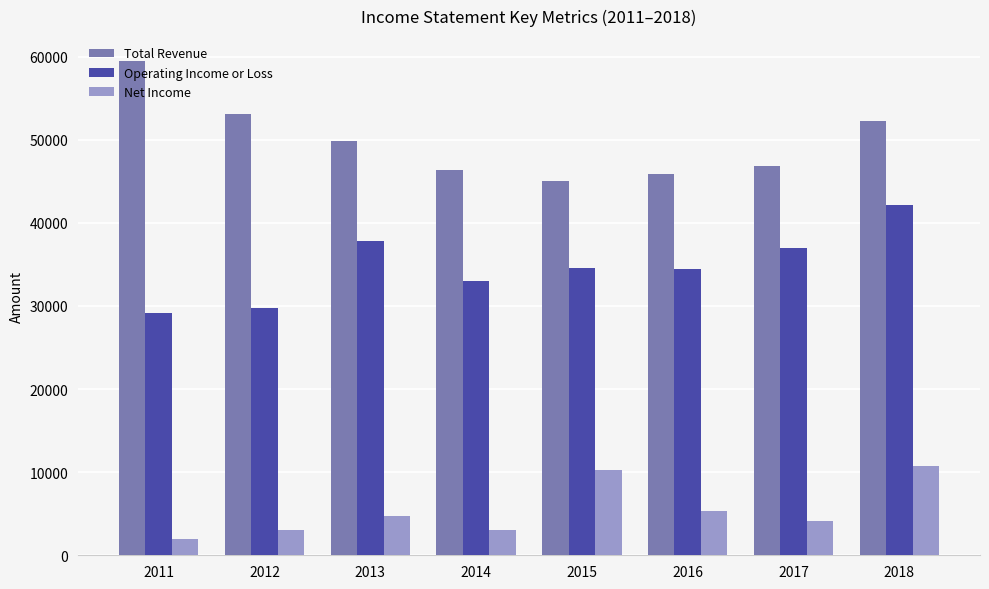

What is the sum of all Total Revenue values?

399000